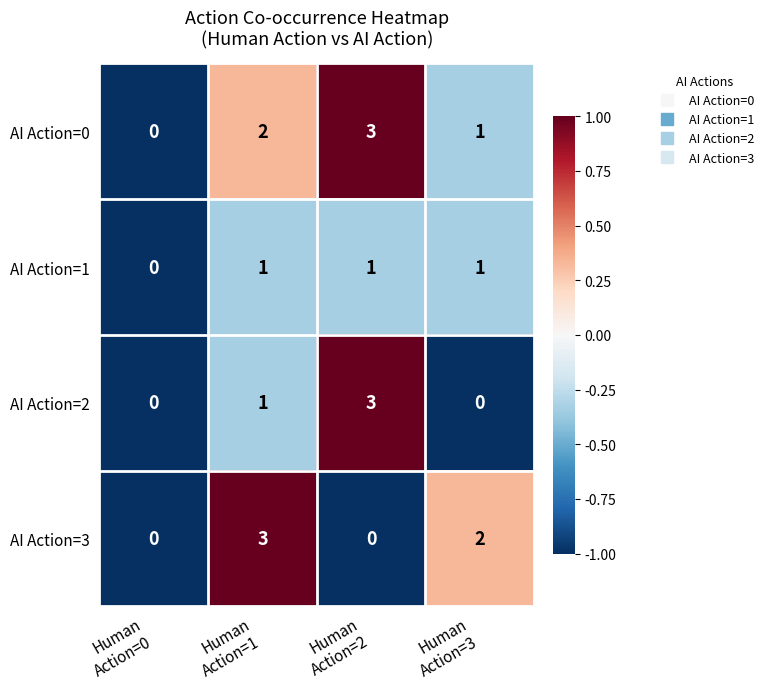

Count the AI Action=1 values in the range 1 to 2.

3